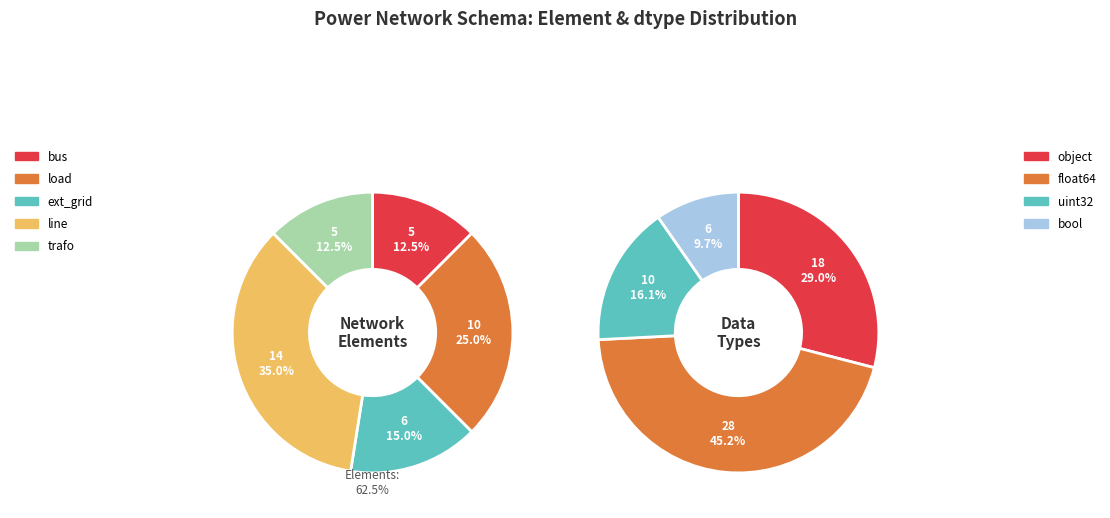

To the nearest percent, what portion does line represent?

35%